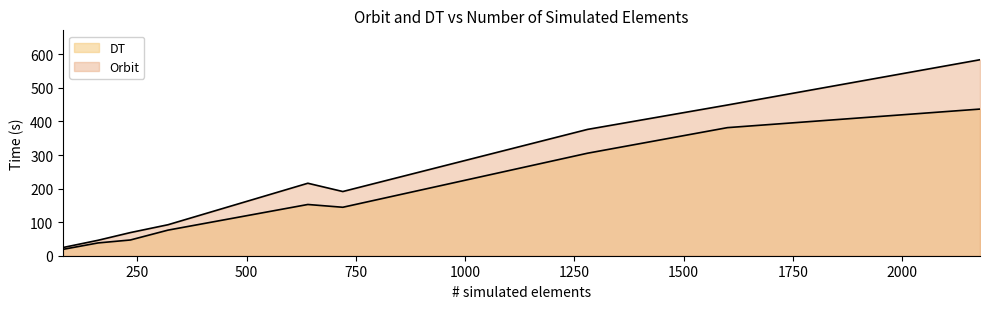

How many series are shown in this chart?

2